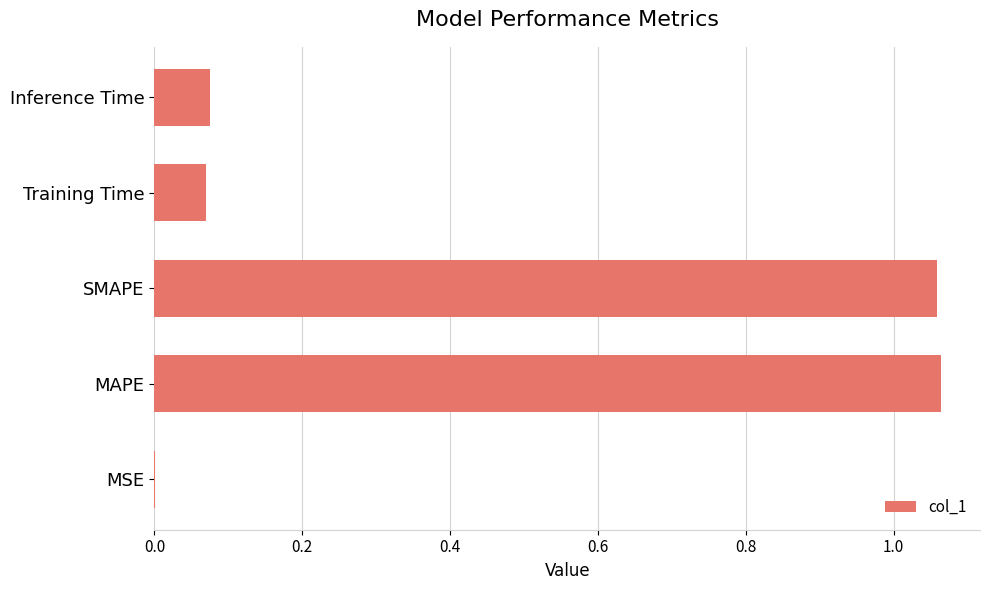

What is the change in value from SMAPE to Inference Time?

-1.0